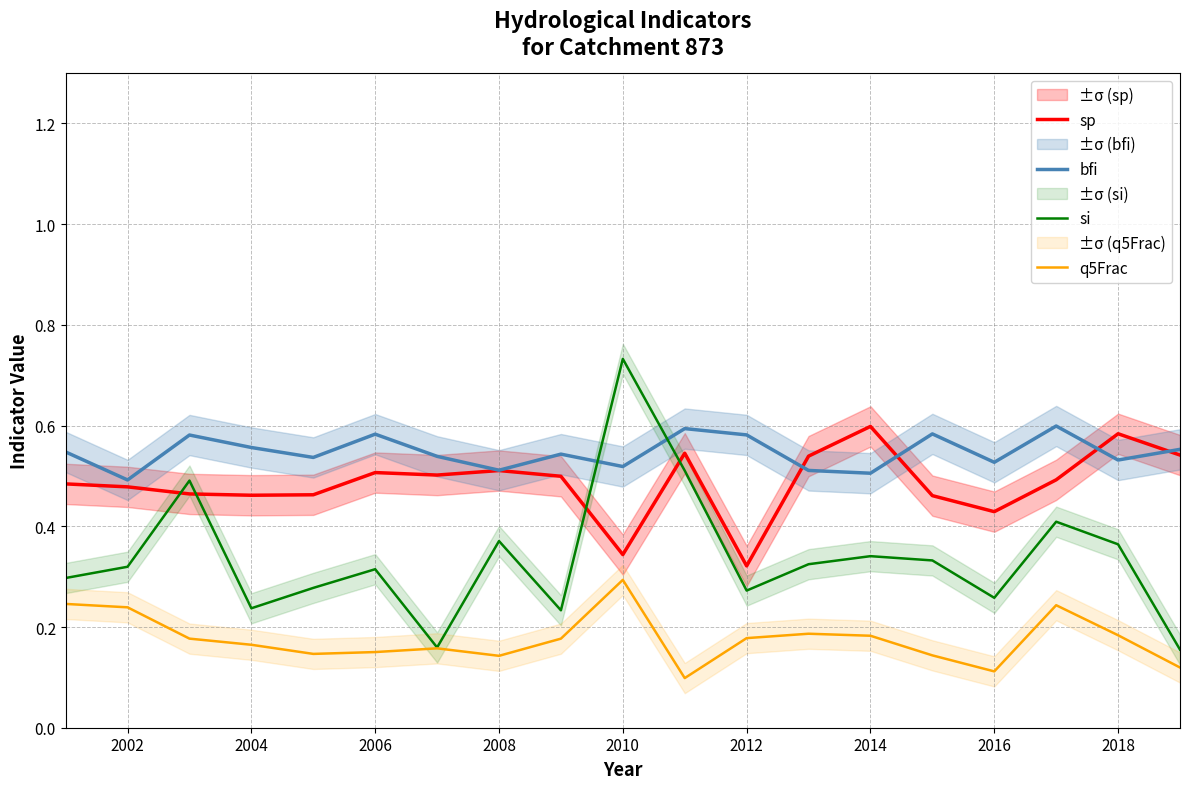

Which series has the largest range (max minus min)?

si